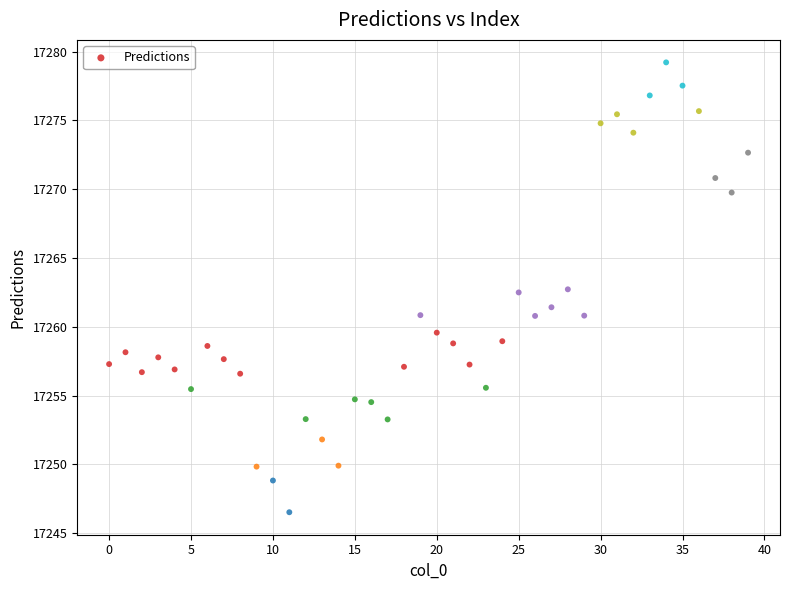

What is the range of Y values (max minus min)?

32.7